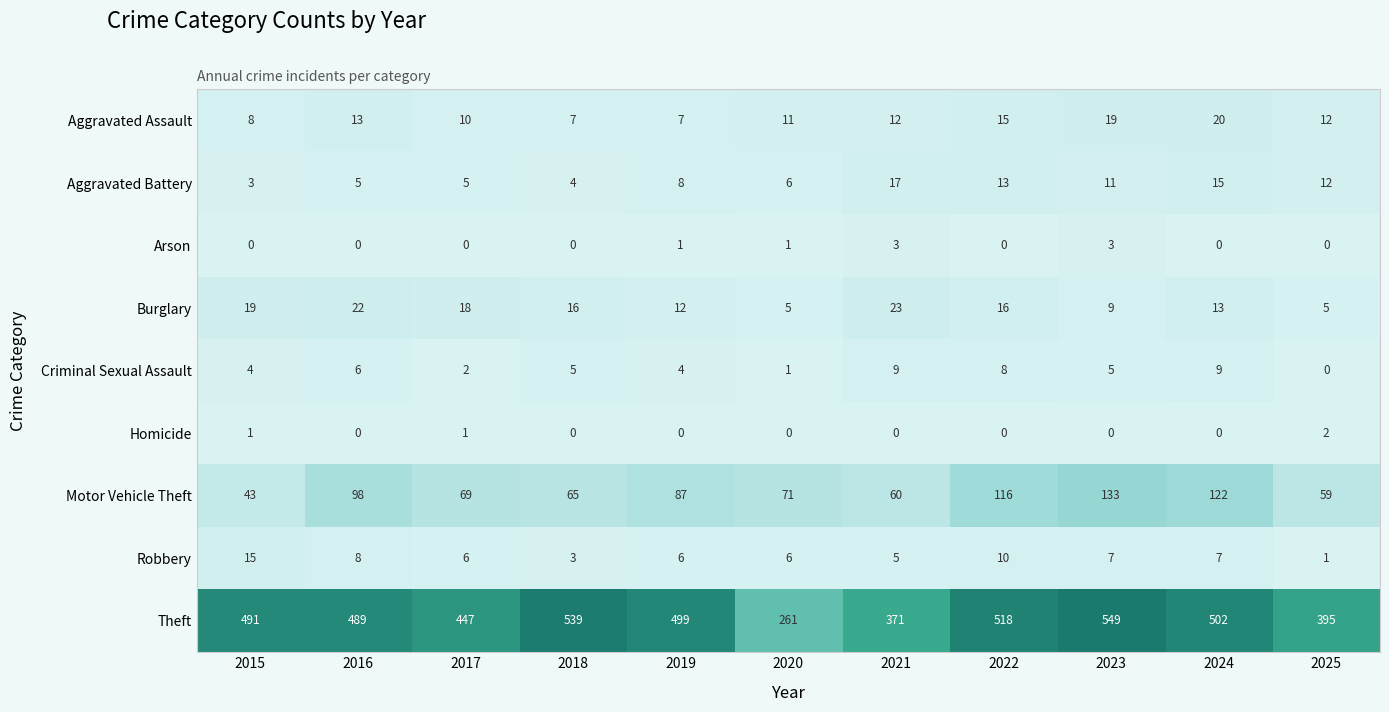

What is the greatest value displayed?

549